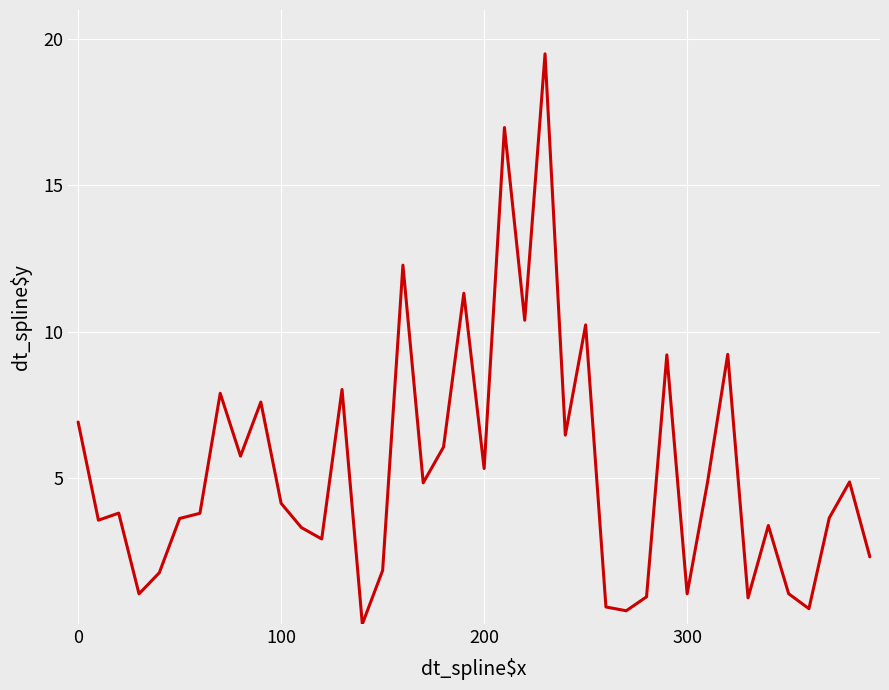

What is the greatest value displayed?

19.5